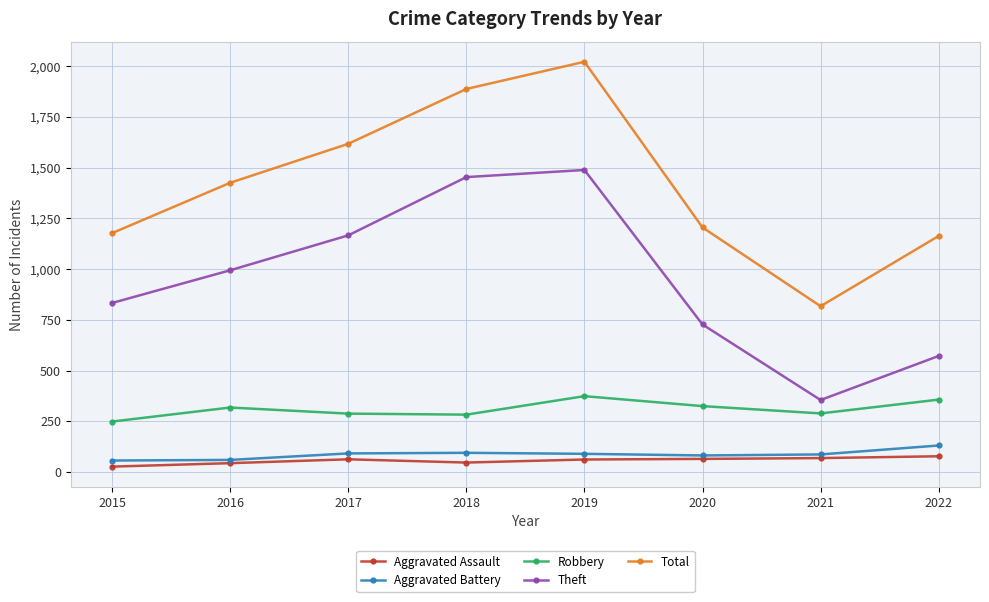

What is the lowest value of the Aggravated Battery series?

57